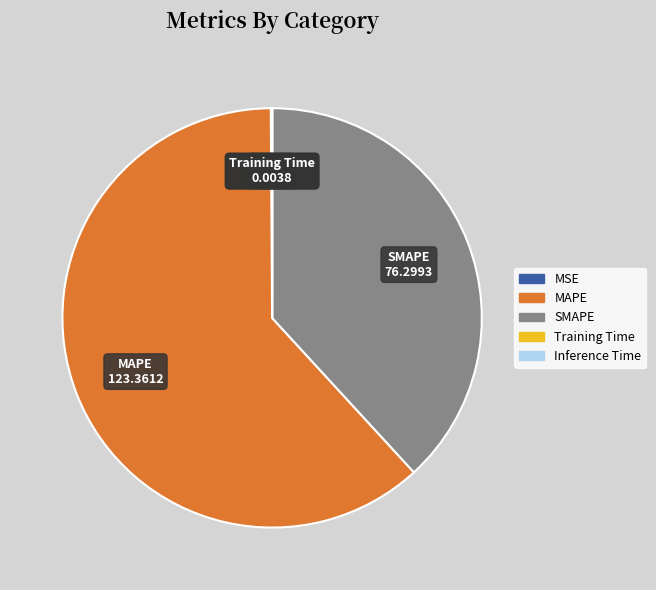

Approximately how many times larger is the value at SMAPE compared to MAPE?

0.6